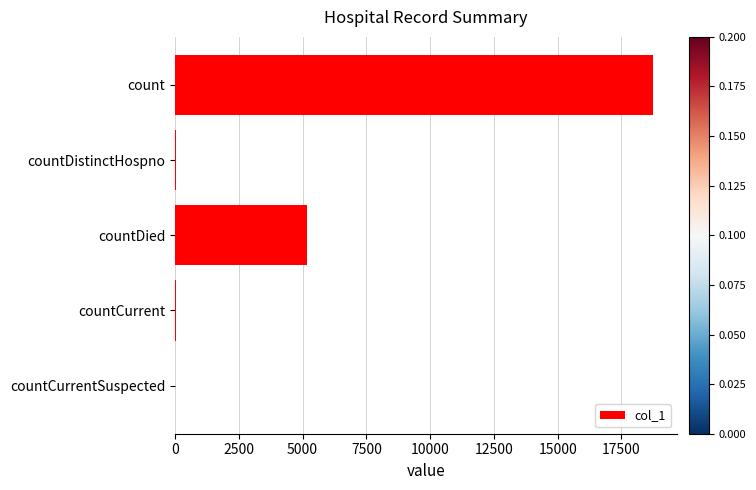

Is it true that the value at countDied is 5186?

True